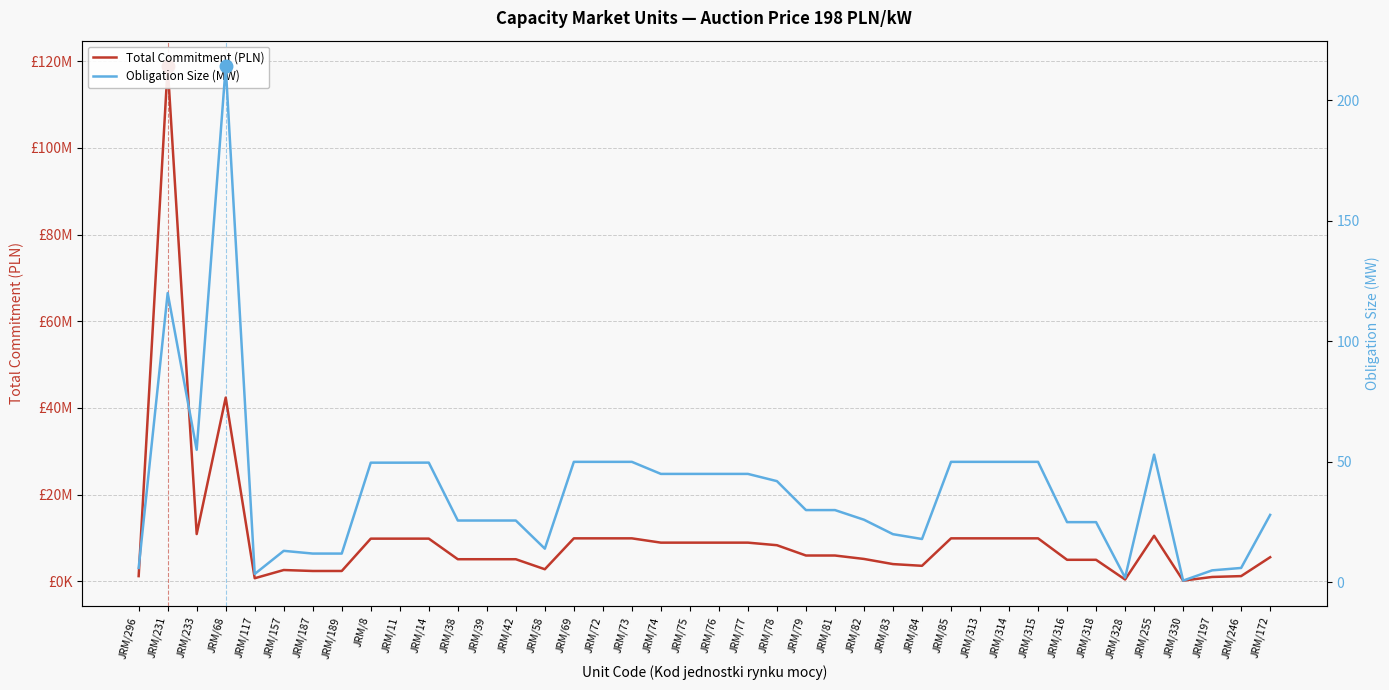

How many lines are shown in the chart?

2